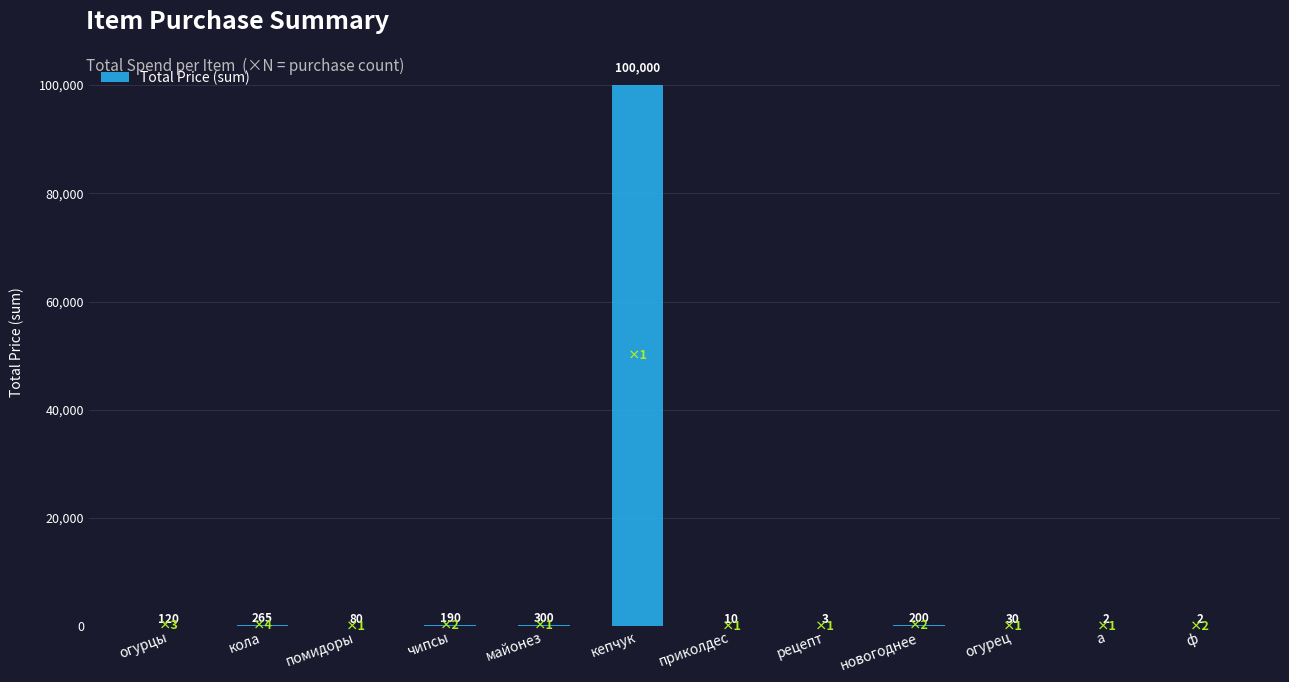

What is the maximum value shown in the chart?

100000